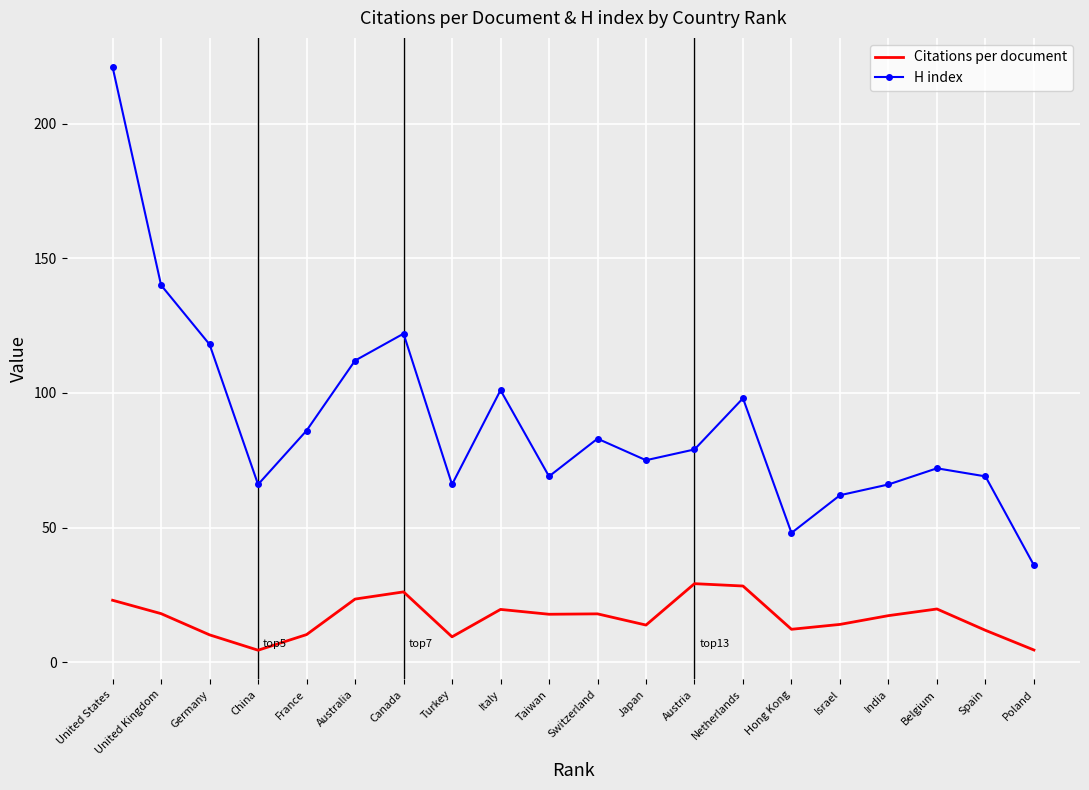

What is the average value of the H index series?

89.5